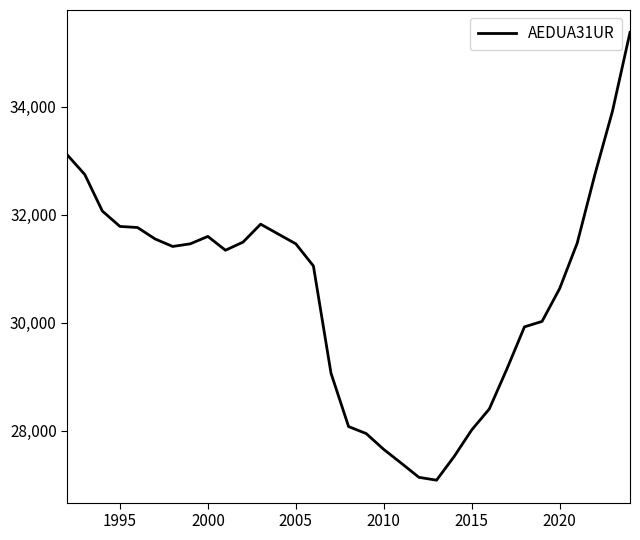

What is the greatest value displayed?

35374